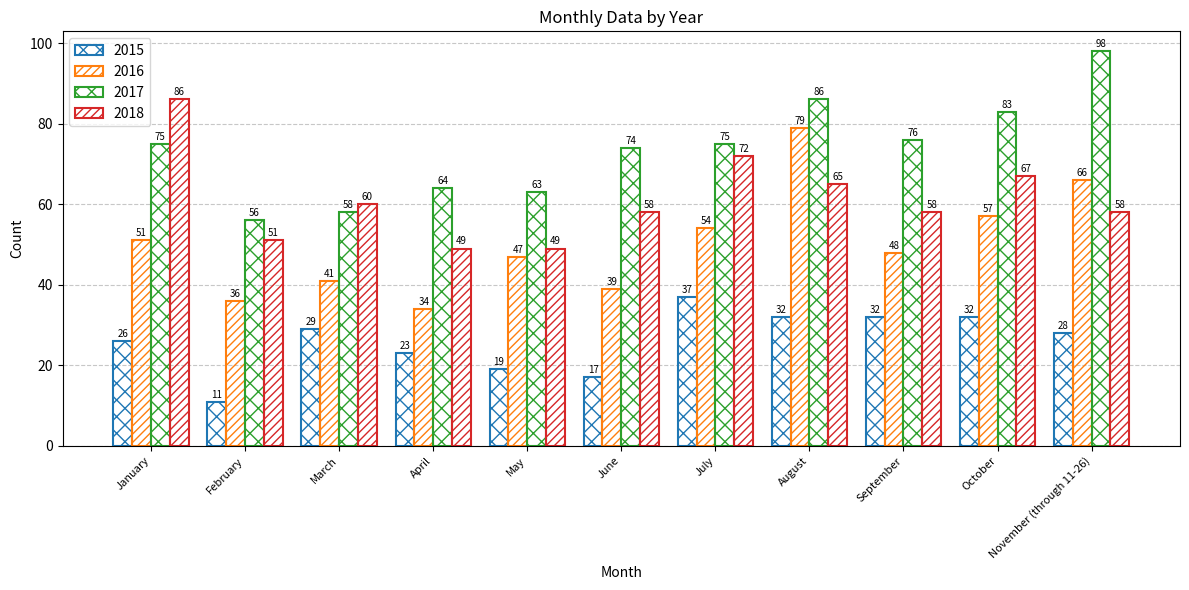

What is the smallest value displayed?

11